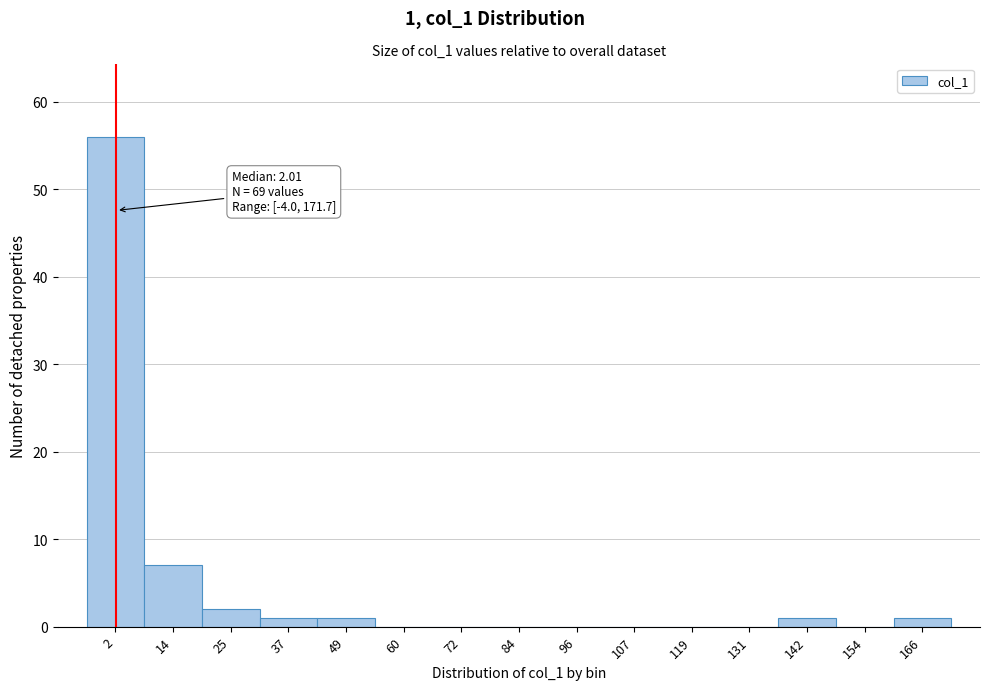

Which range on the x-axis has the tallest bar?

-4 to 8